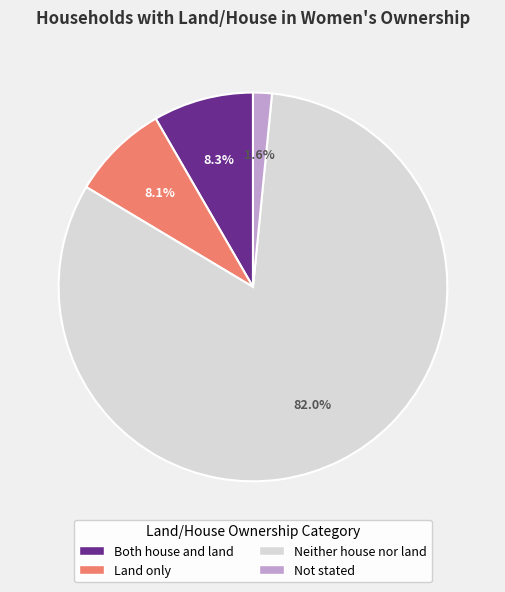

Which has a higher value, Land only or Neither house nor land?

Neither house nor land